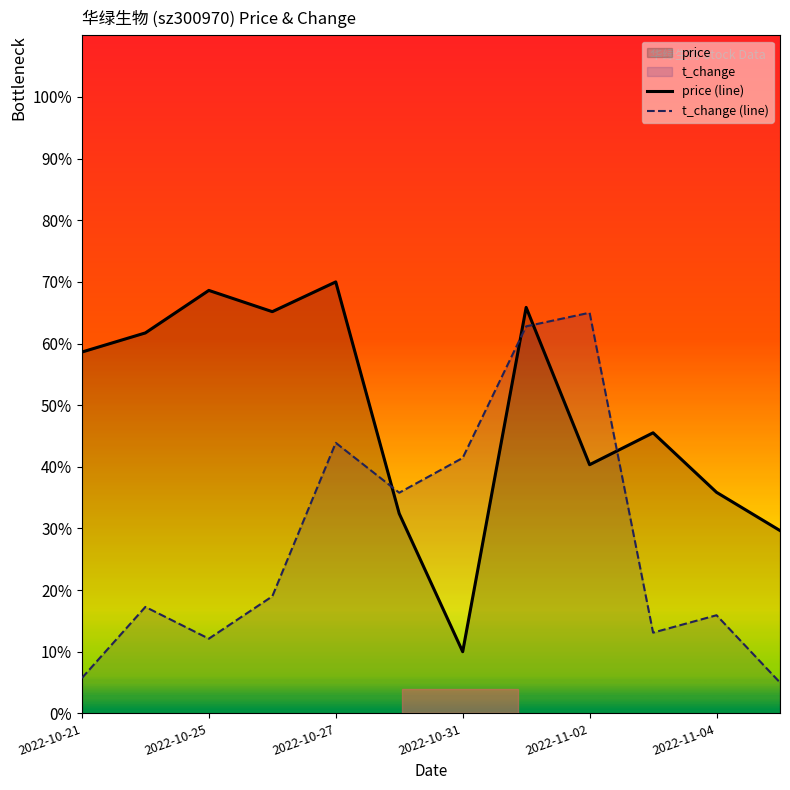

The value of t_change (line) at 2022-10-31 is 11.6. True or false?

False